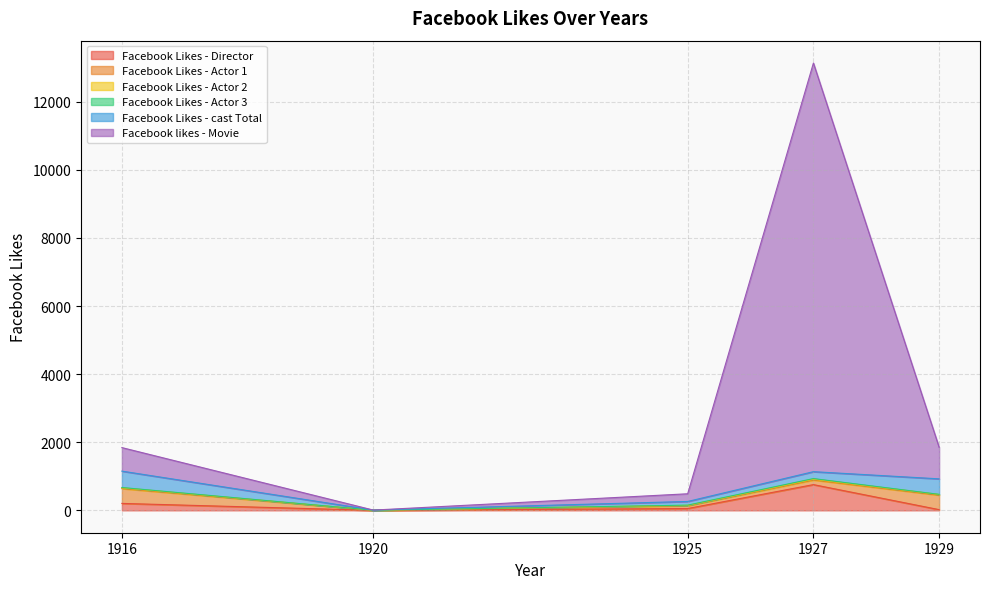

What is the total value across all series at 1927?

13136